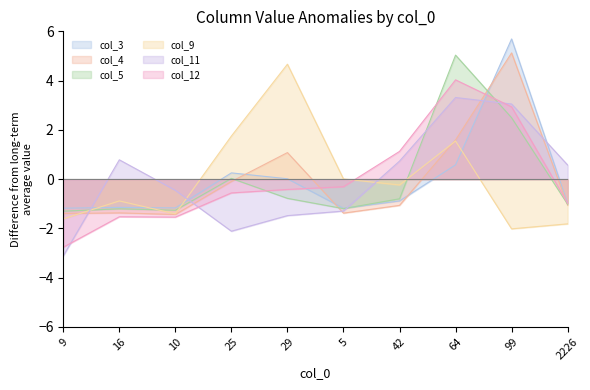

Is it true that col_9 equals 0.0 at 5?

False